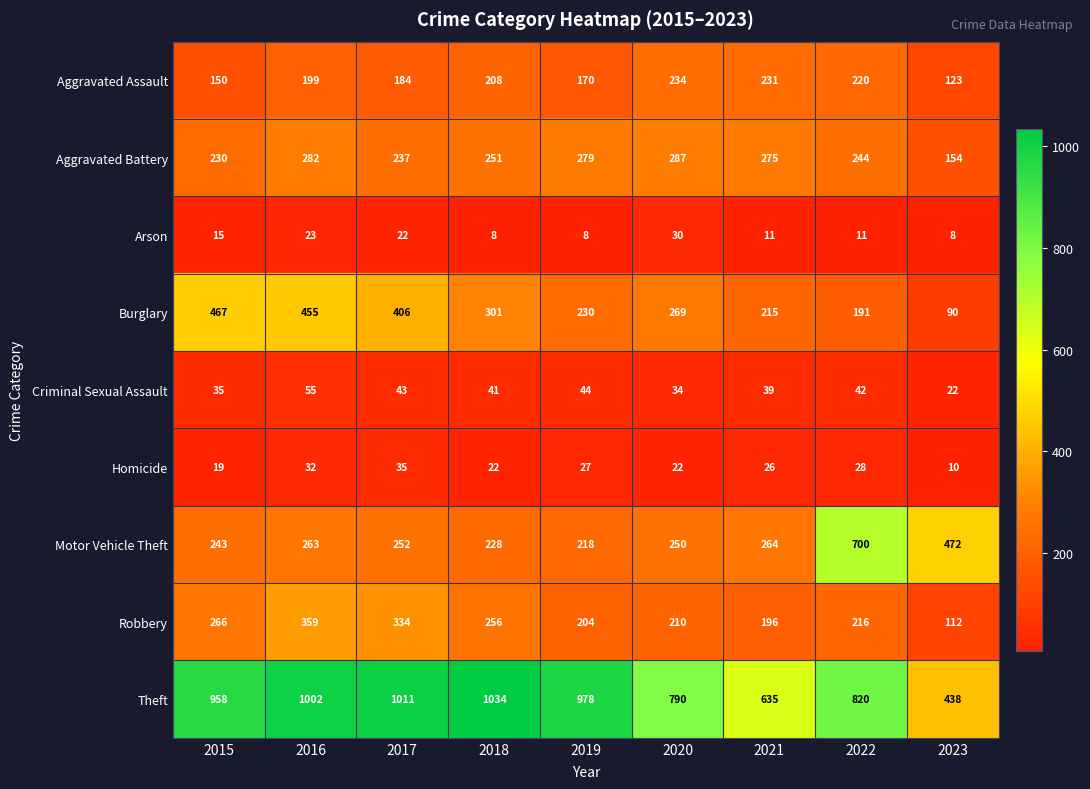

Between 2020 and 2023, which series saw the biggest shift?

Theft